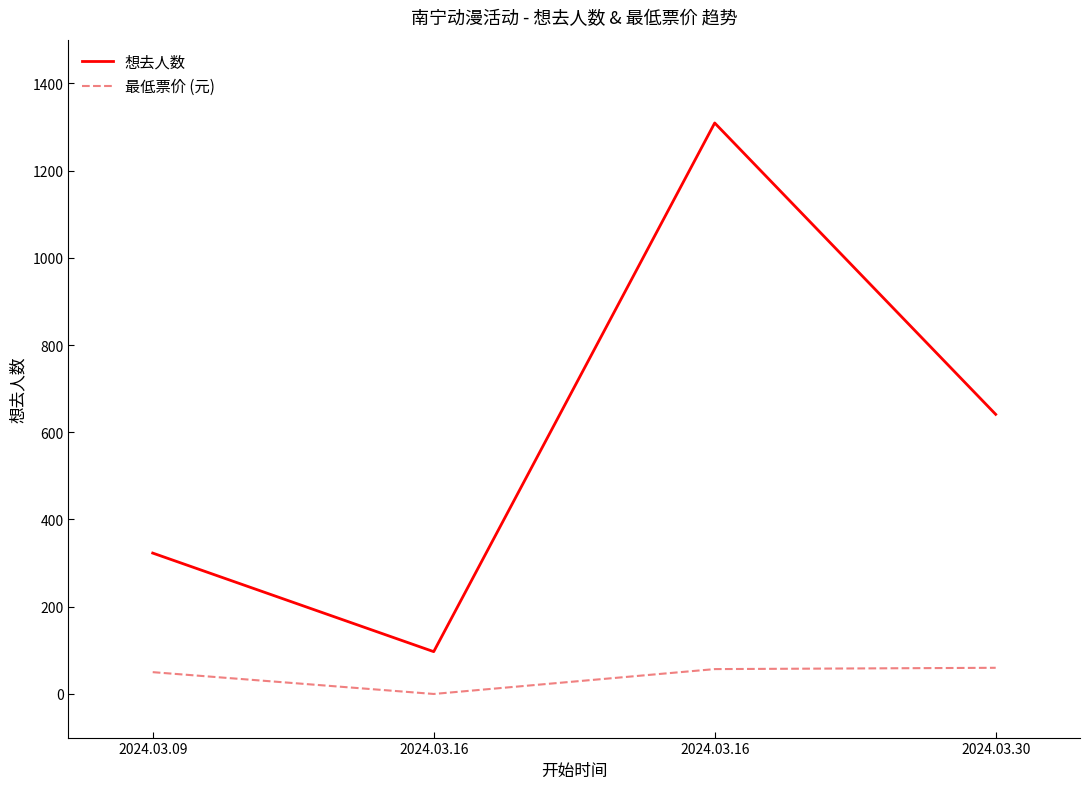

Read the 最低票价 (元) value at 2024.03.30.

60